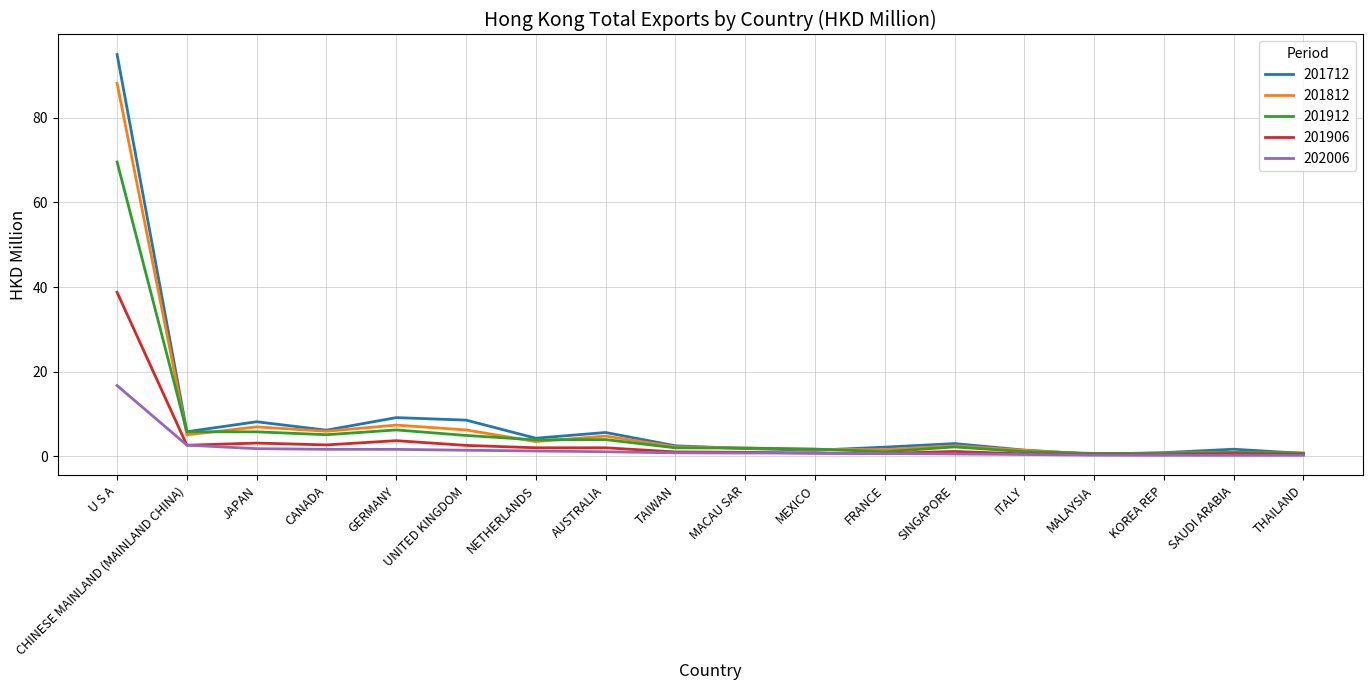

At which category is the sum across all series the highest?

U S A